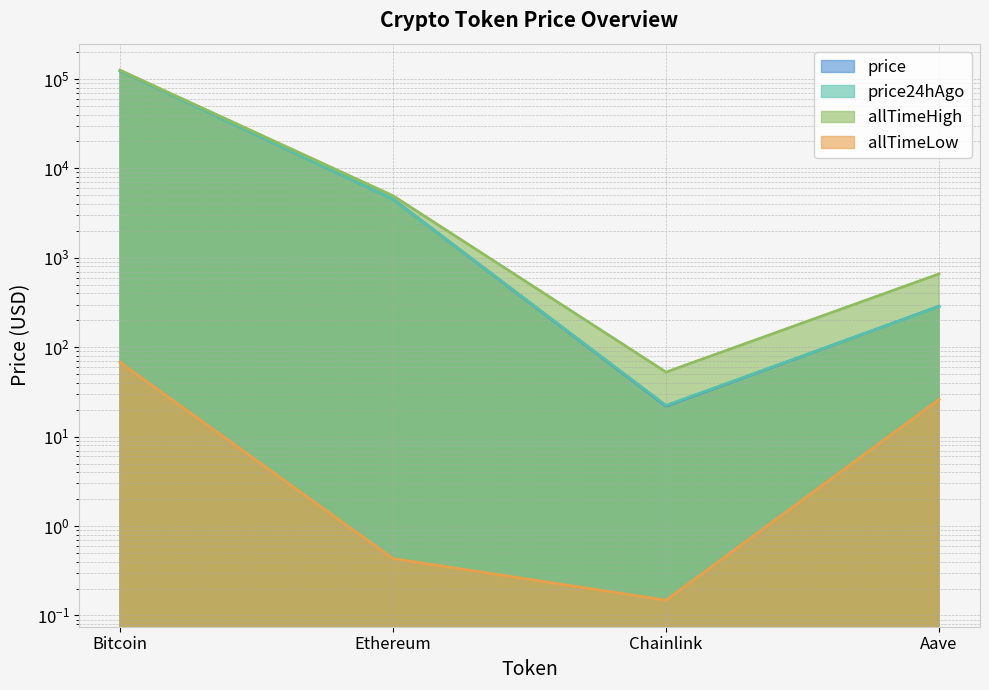

Reading right to left, extract all data points from this chart.

price: 287.4	21.9	4537.4	124042.0
price24hAgo: 285.6	22.3	4529.5	123799.0
allTimeHigh: 661.7	52.7	4946.1	125506.0
allTimeLow: 26.0	0.1	0.4	67.8